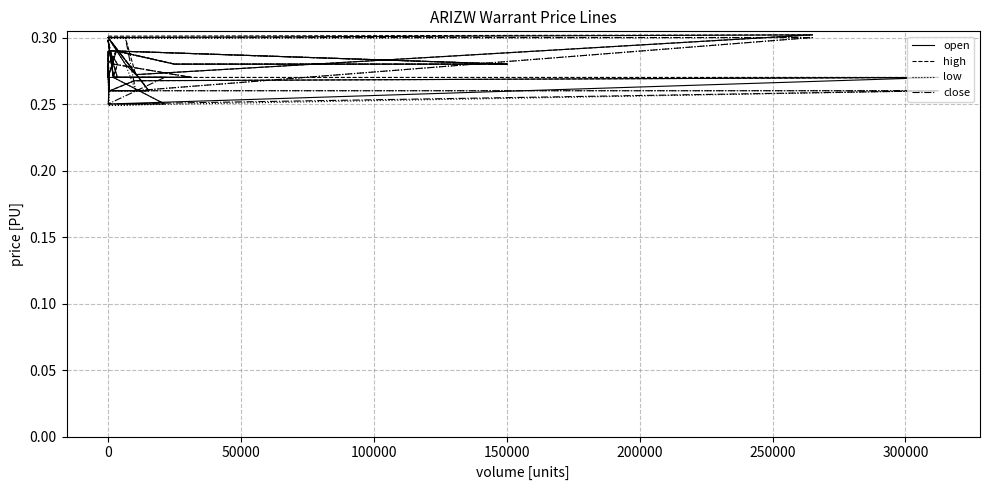

Is this an area chart (filled region under the line)?

No